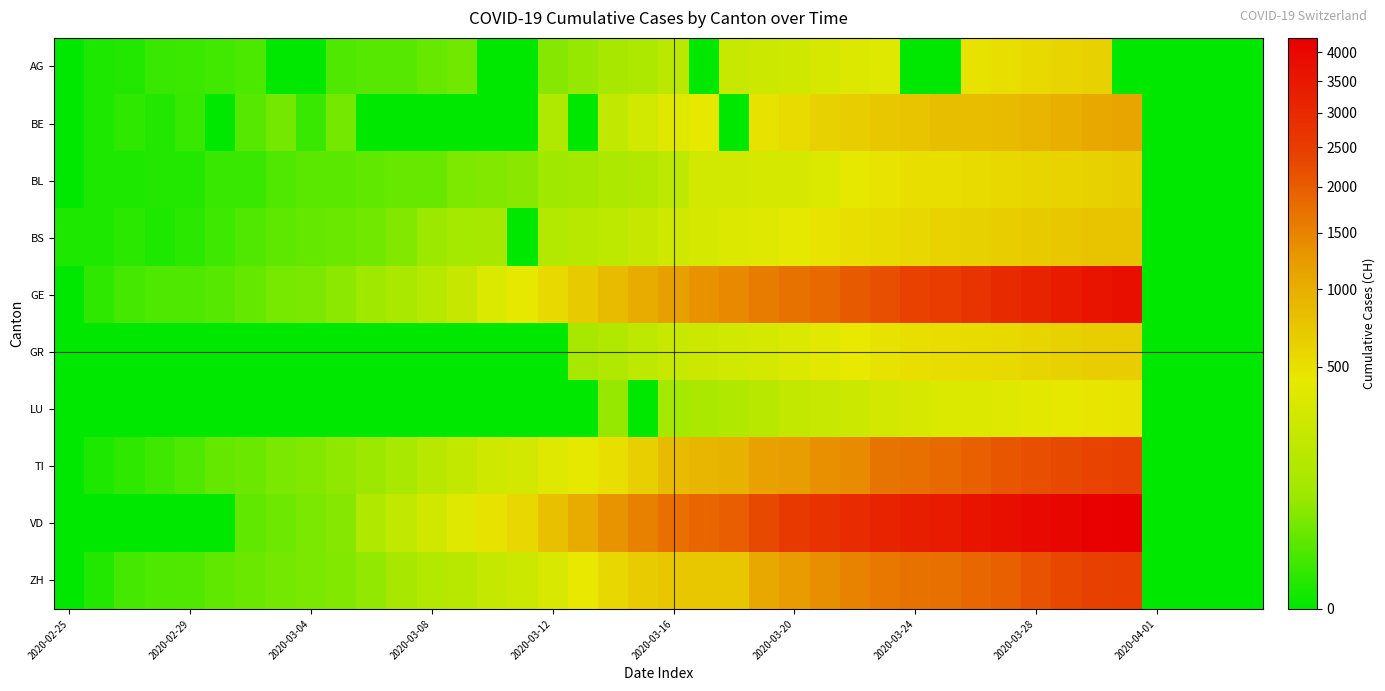

Reading right to left, extract all data points from this chart.

AG: 0	0	0	0	0	626	592	549	499	481	0	0	364	349	319	266	241	232	0	168	118	101	67	52	0	0	32	27	18	17	14	0	0	12	9	7	6	2	1	0
BE: 0	0	0	0	1106	1073	1003	909	856	826	798	767	718	660	624	532	470	0	418	377	282	193	0	123	0	0	0	0	0	0	34	6	34	17	0	6	2	4	1	0
BL: 0	0	0	0	656	625	610	588	561	539	511	502	466	422	341	306	302	289	282	184	134	116	89	76	54	47	42	26	26	22	20	19	15	6	6	2	2	1	1	0
BS: 0	0	0	0	767	754	714	687	653	617	605	569	530	501	462	410	374	356	297	270	220	181	164	143	0	100	92	73	49	33	28	24	21	15	8	3	1	3	1	1
GE: 0	0	0	0	3753	3621	3420	3137	2958	2721	2505	2393	2190	2033	1837	1699	1582	1430	1331	1194	1027	848	692	544	423	340	222	150	109	76	56	40	38	25	17	14	13	10	4	0
GR: 0	0	0	0	657	649	622	592	547	535	519	495	474	433	393	343	300	284	258	226	182	128	101	0	0	0	0	0	0	0	0	0	0	0	0	0	0	0	0	0
LU: 0	0	0	0	469	449	422	401	375	351	339	317	287	253	228	205	156	131	109	92	0	65	0	0	0	0	0	0	0	0	0	0	0	0	0	0	0	0	0	0
TI: 0	0	0	0	2442	2377	2271	2195	2091	1962	1837	1727	1688	1401	1354	1209	1162	945	916	849	638	511	426	368	293	265	206	163	108	75	61	49	41	28	25	13	8	4	1	0
VD: 0	0	0	0	4259	4187	4051	3917	3765	3606	3394	3309	3178	2944	2739	2547	2282	1976	1874	1755	1514	1304	1040	797	567	477	370	277	203	130	51	40	30	23	0	0	0	0	0	0
ZH: 0	0	0	0	2461	2428	2300	2136	1947	1859	1733	1701	1627	1500	1368	1221	1073	711	711	711	679	568	429	326	250	218	163	140	101	62	49	40	34	29	23	15	13	10	2	0